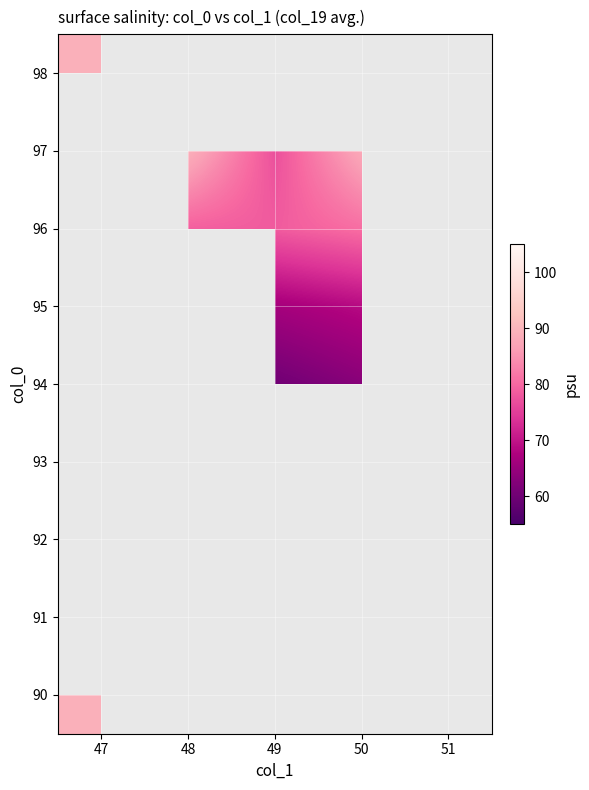

Count the number of categories in the chart.

5